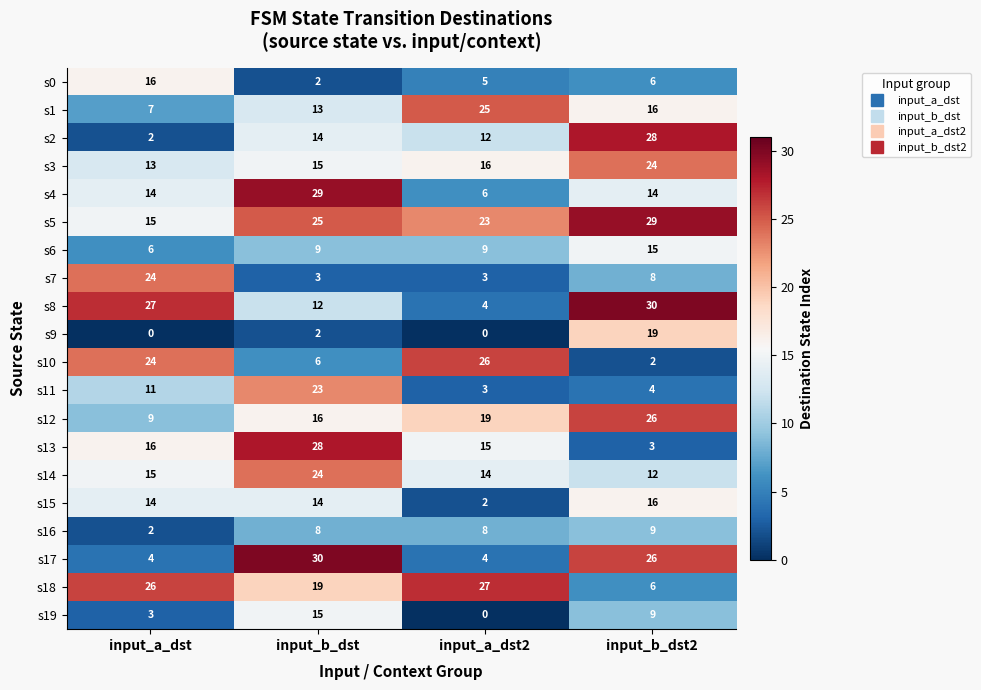

Rank the categories by s13 value from highest to lowest.

input_b_dst, input_a_dst, input_a_dst2, input_b_dst2